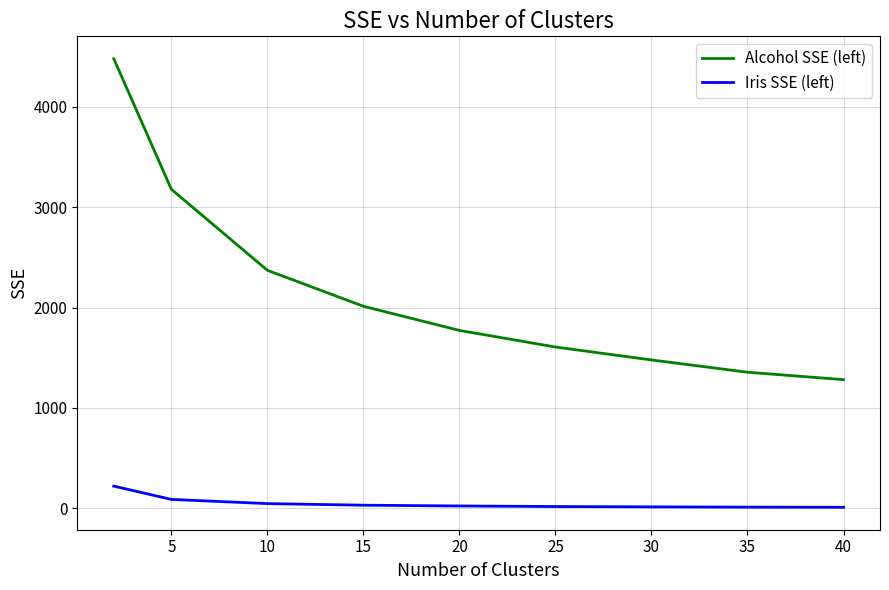

Which series has the largest total across all categories?

Alcohol SSE (left)